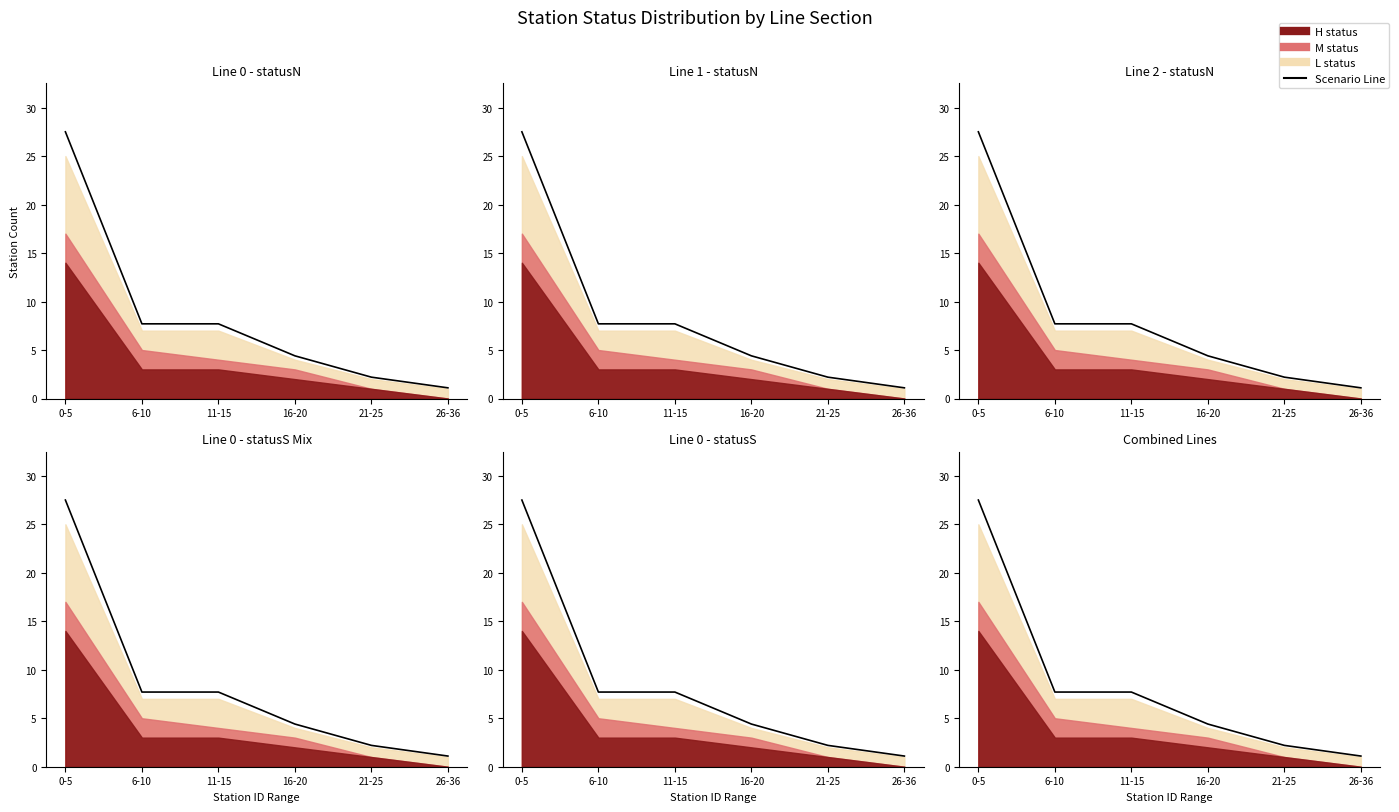

What is the average value?

8.4